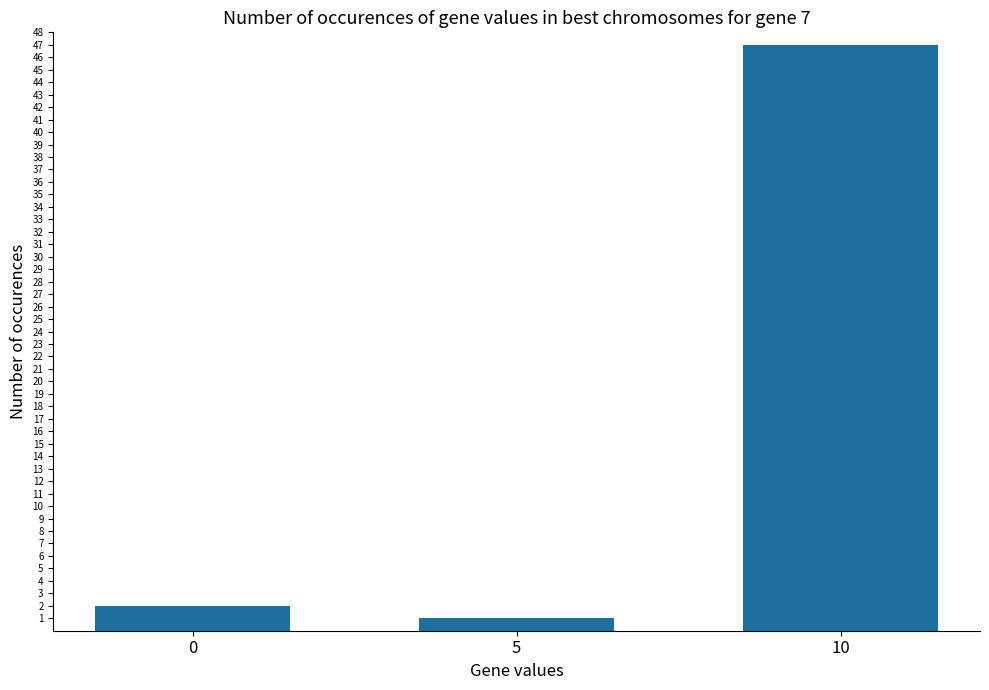

What is the value of the 3rd bar from the left?

47